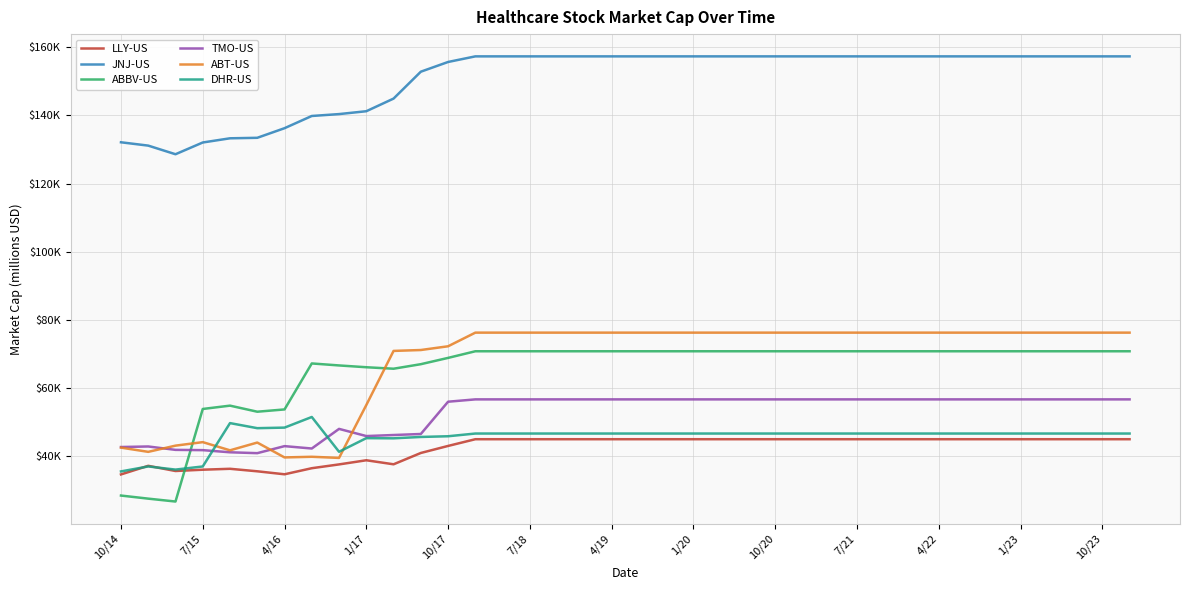

True or false: TMO-US has more than 2 interior local peaks.

True